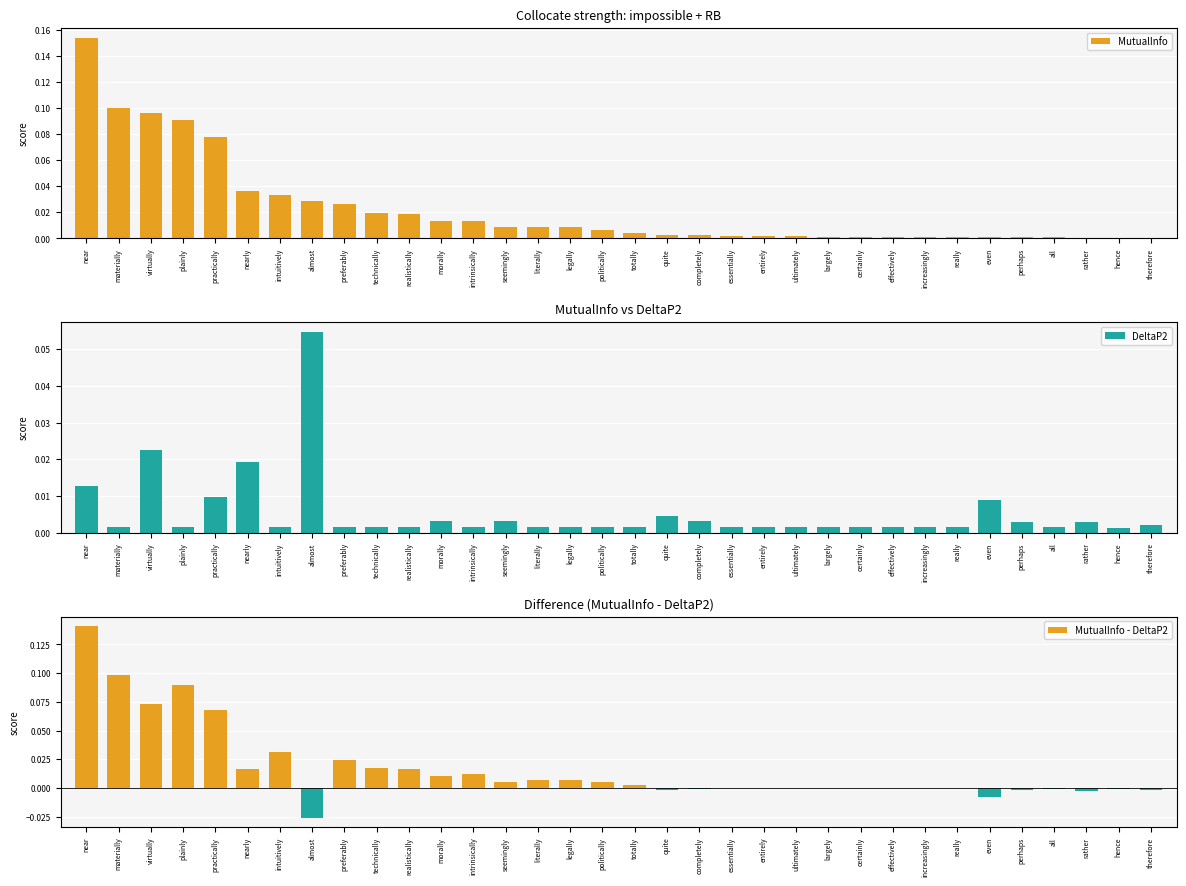

What is the difference between the maximum and minimum values in the DeltaP2 series?

0.1